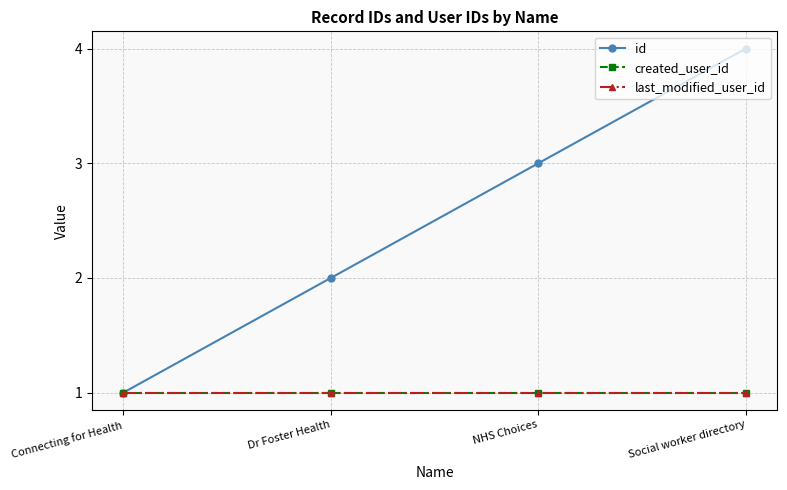

Reading left to right, extract all data points from this chart.

id: 1	2	3	4
created_user_id: 1	1	1	1
last_modified_user_id: 1	1	1	1